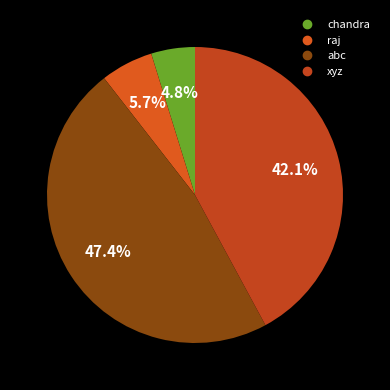

Between raj and xyz, which is larger?

xyz